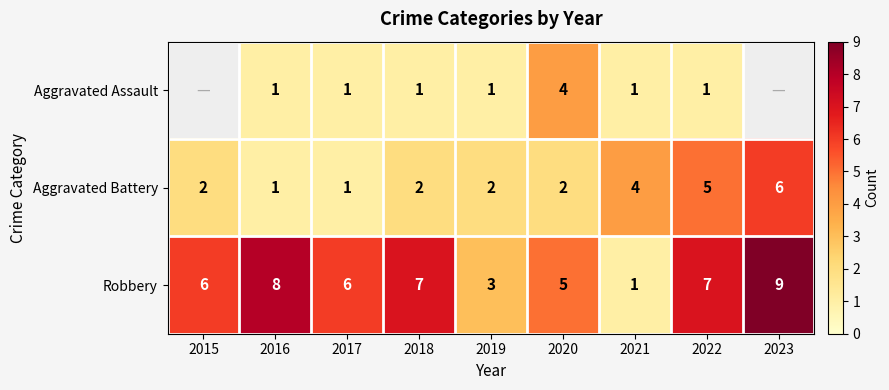

What is the maximum value for Aggravated Battery?

6